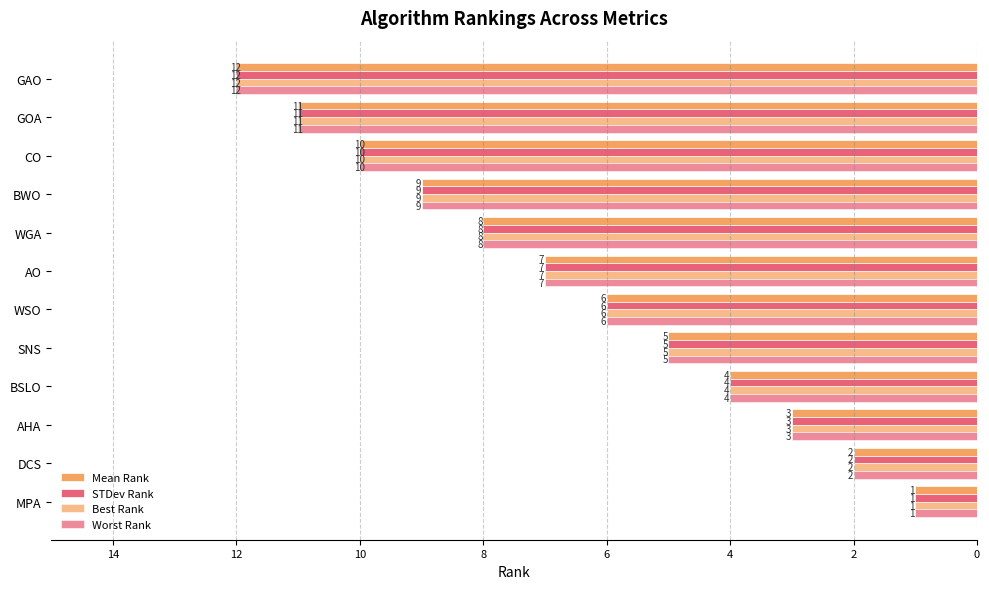

Which series has the largest total across all categories?

Mean Rank